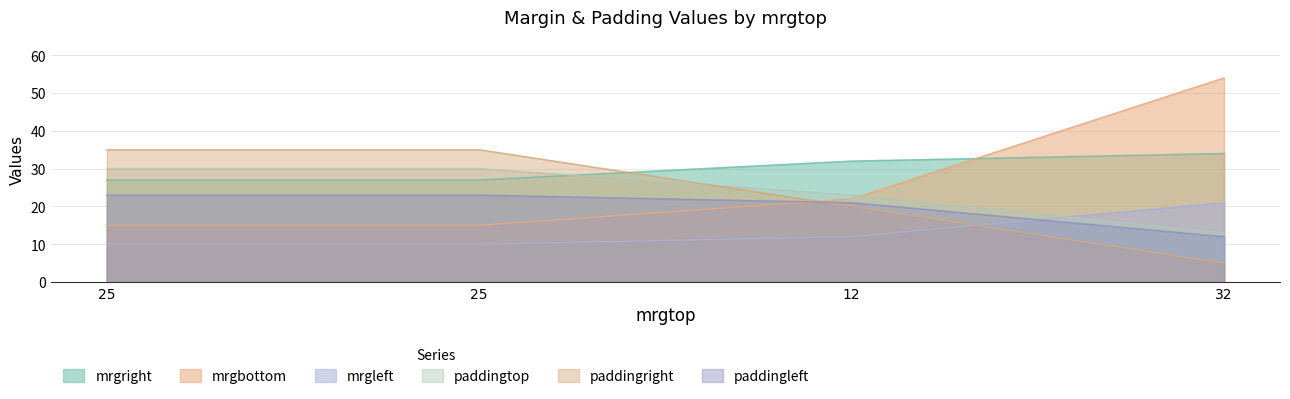

What is the average value of the mrgbottom series?

26